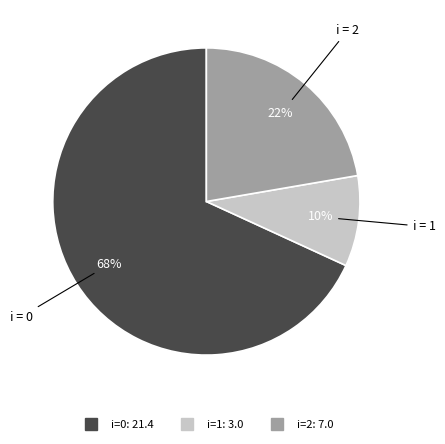

To the nearest percent, what is the average slice percentage?

33%